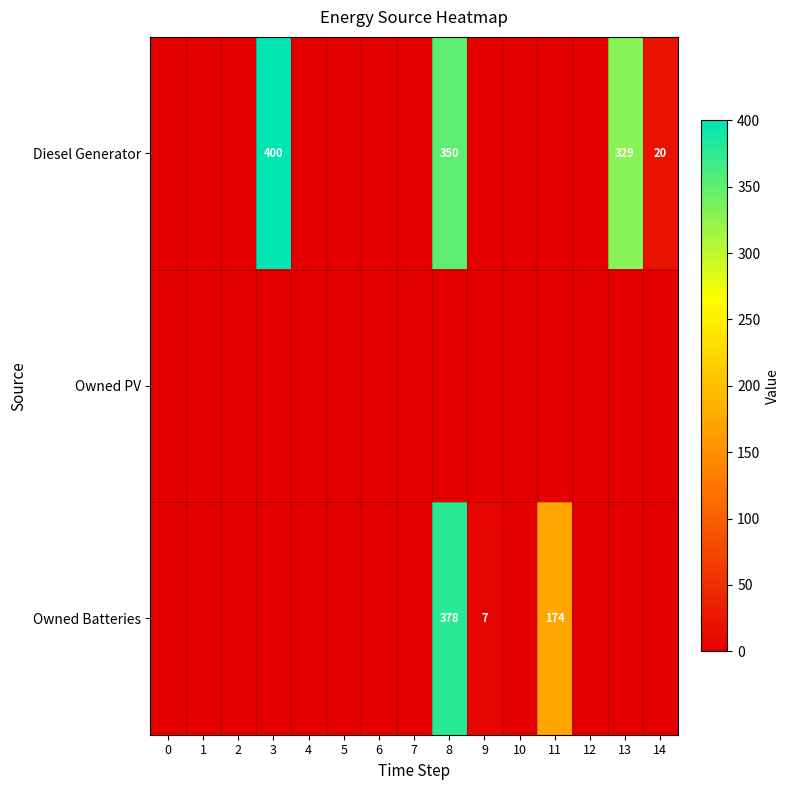

The value of Owned Batteries at 9 is 7. True or false?

True